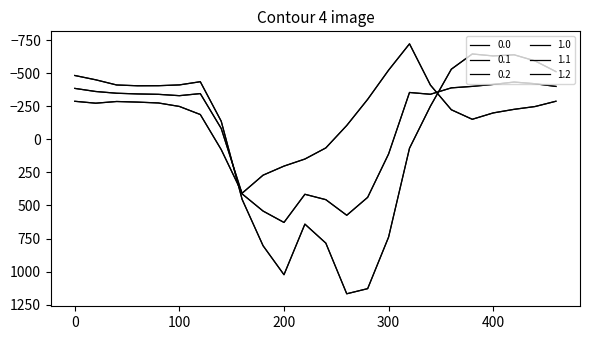

True or false: 1.0 and 0.0 cross at least once.

False